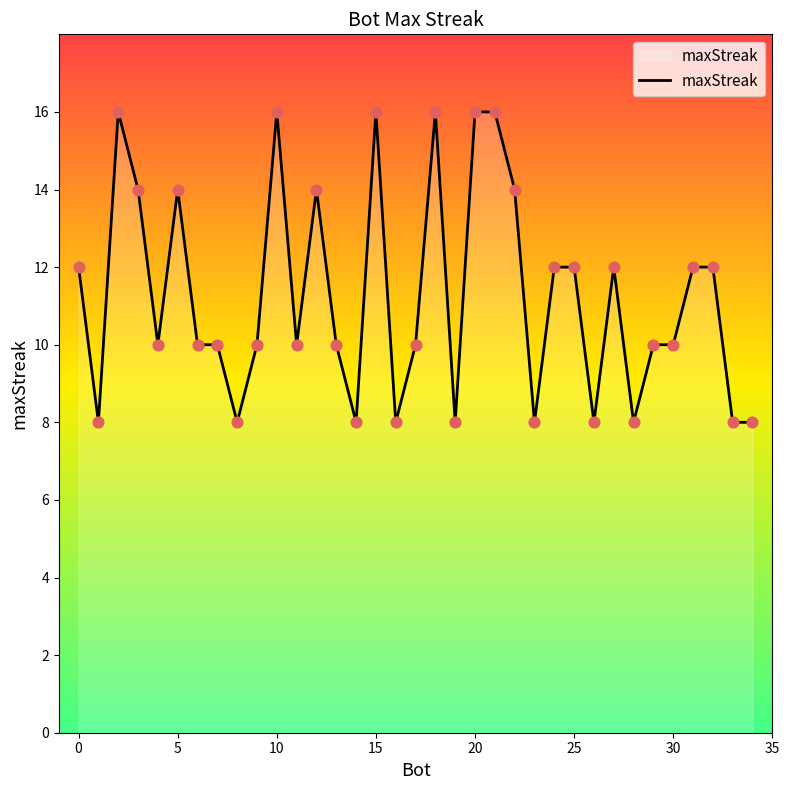

What is the smallest value displayed?

8